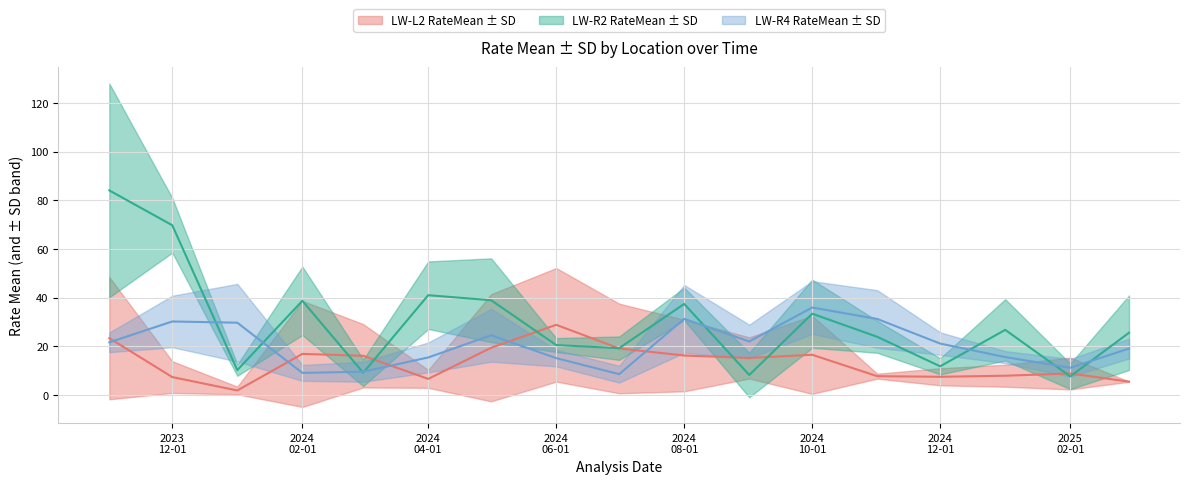

Between which two adjacent categories do LW-R2_RateMean and LW-L2_RateMean first intersect?

2024-02-01 and 2024-03-01